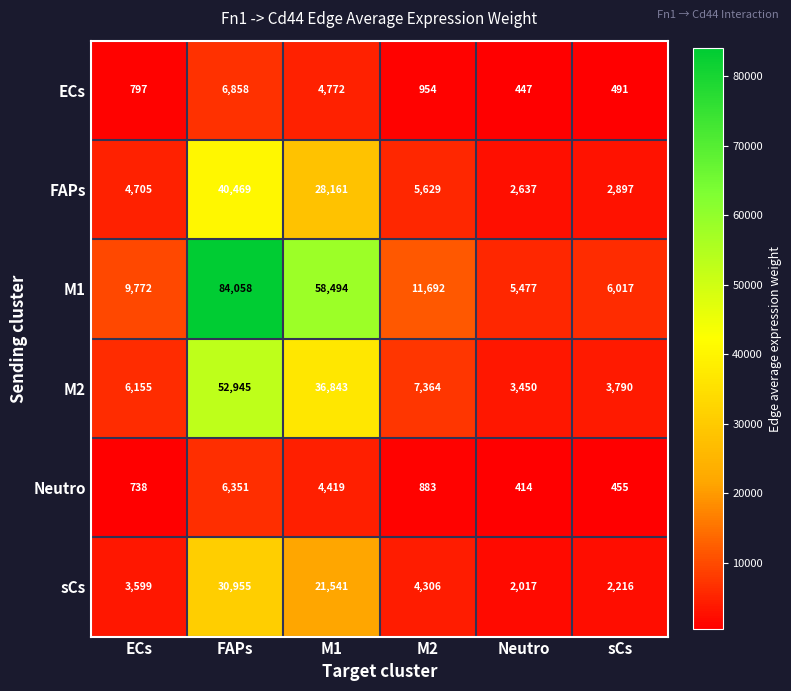

How many values in the sCs series are below 4306?

3